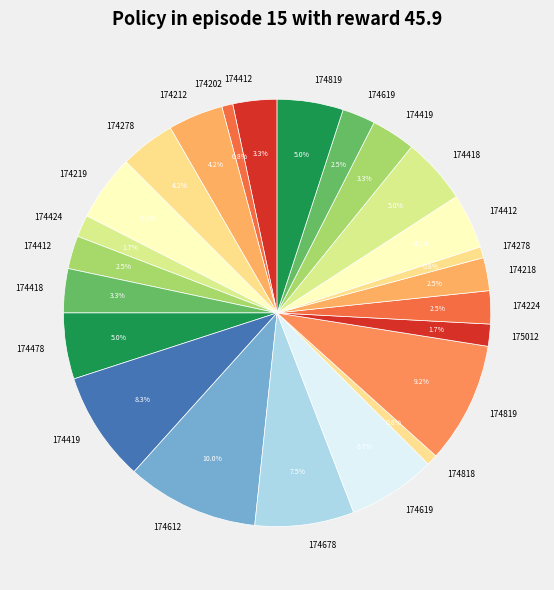

How many slices are in this pie chart?

24